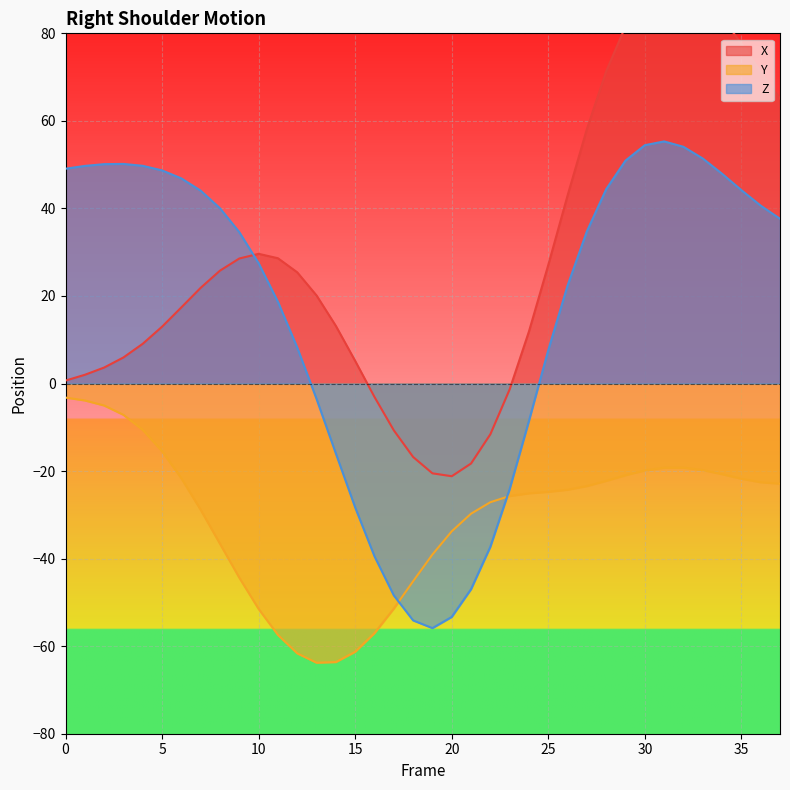

How many positive values does the Z series have?

26